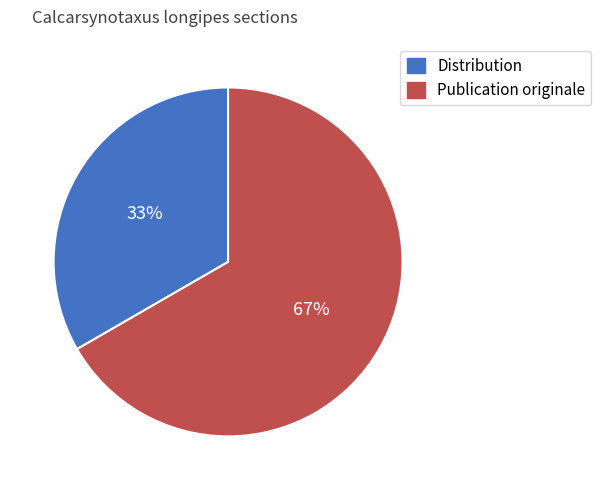

How many segments does this pie chart have?

2